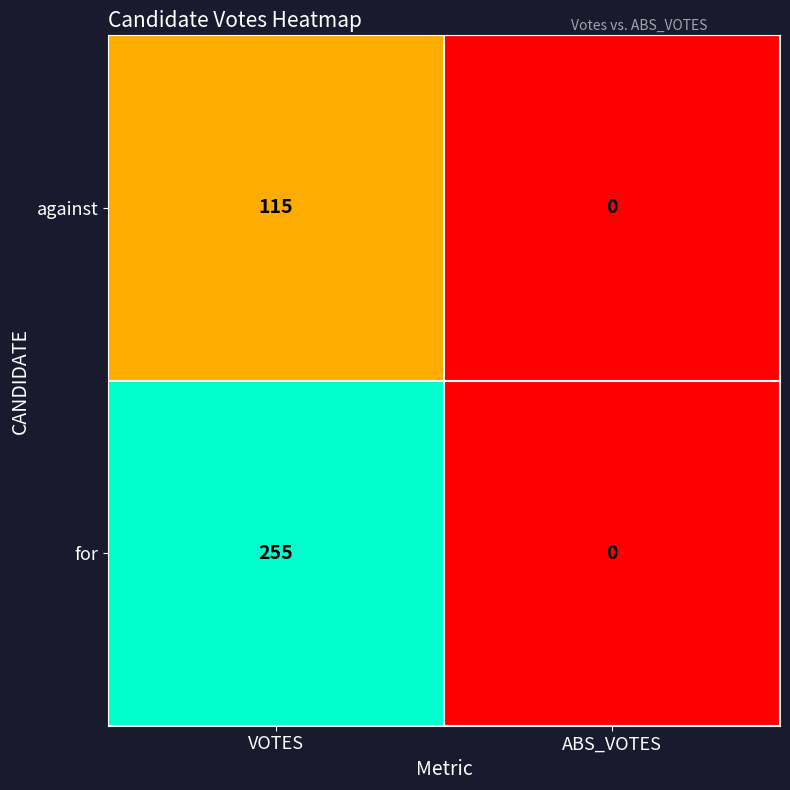

Reading left to right, transcribe all the data shown in this chart.

against: 115	0
for: 255	0